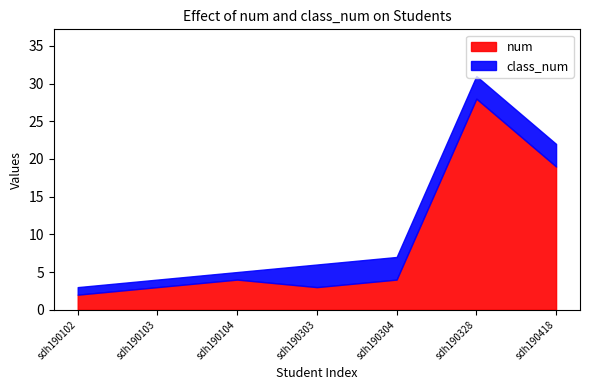

Is it true that class_num equals 2 at sdh190102?

False